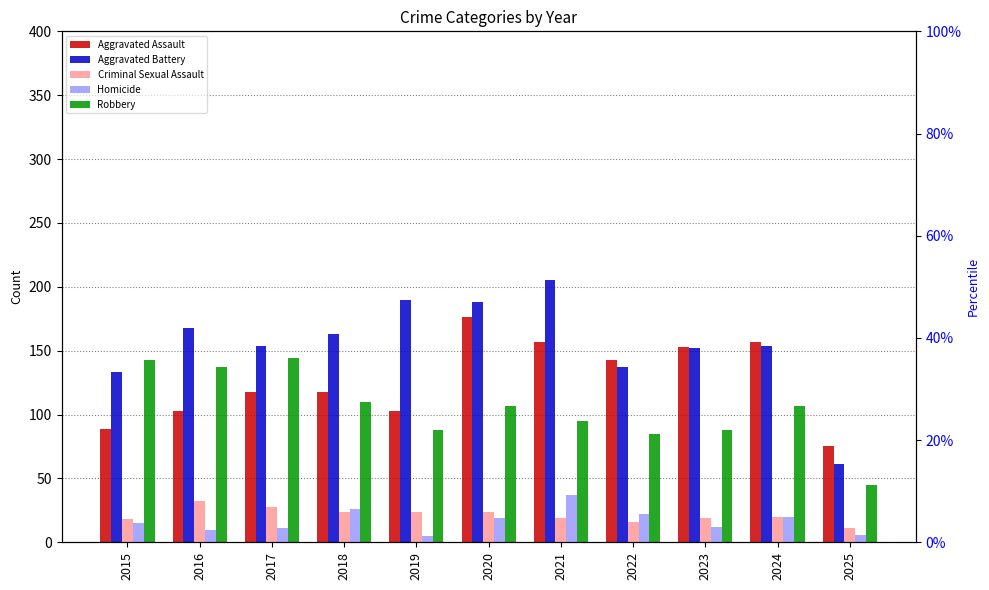

What is the difference between the highest and lowest values at 2018?

139